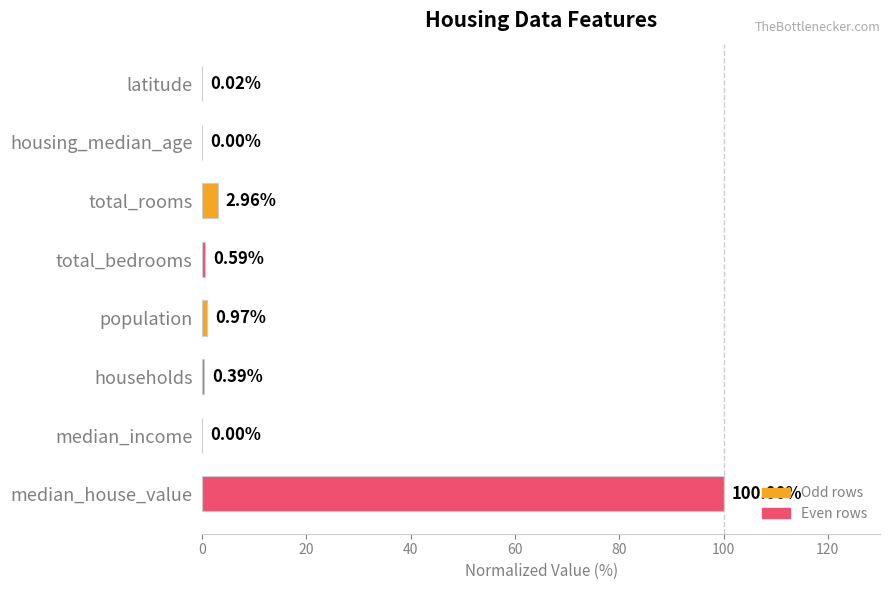

What is the maximum value shown in the chart?

100.0